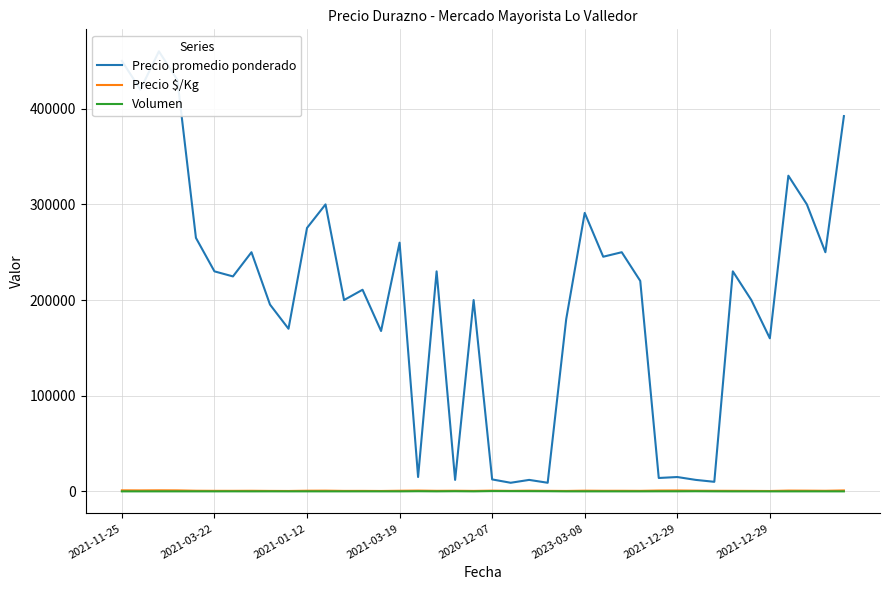

True or false: Precio promedio ponderado has a value of 271045 at 2021-01-12.

False